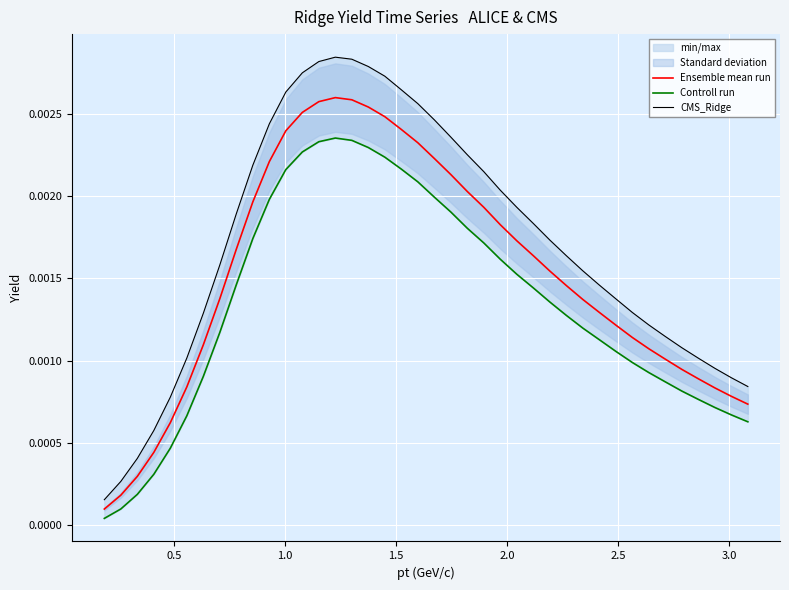

True or false: Ensemble mean run and CMS_Ridge intersect in this chart.

False